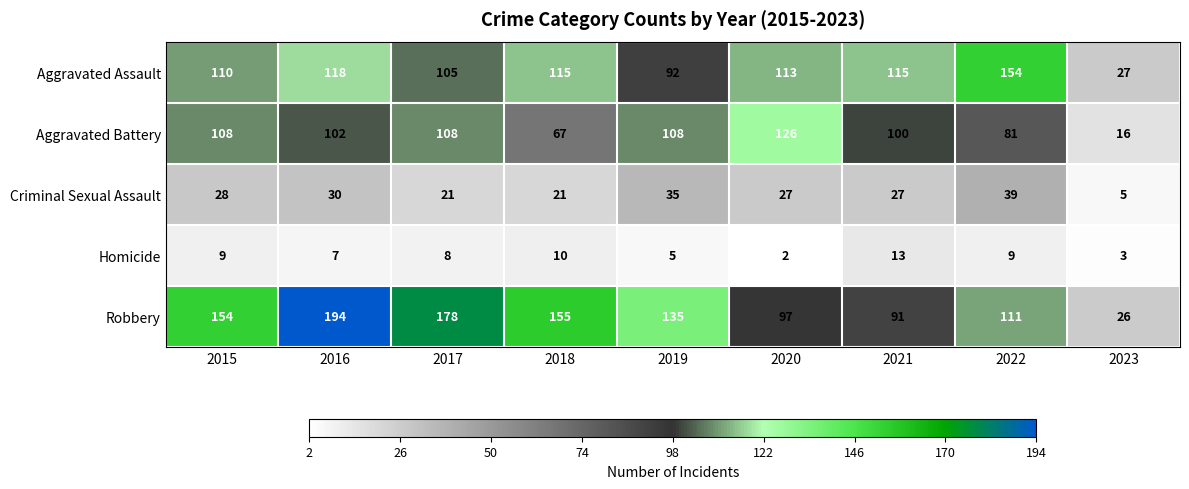

At 2021, list the series in order from largest to smallest.

Aggravated Assault, Aggravated Battery, Robbery, Criminal Sexual Assault, Homicide